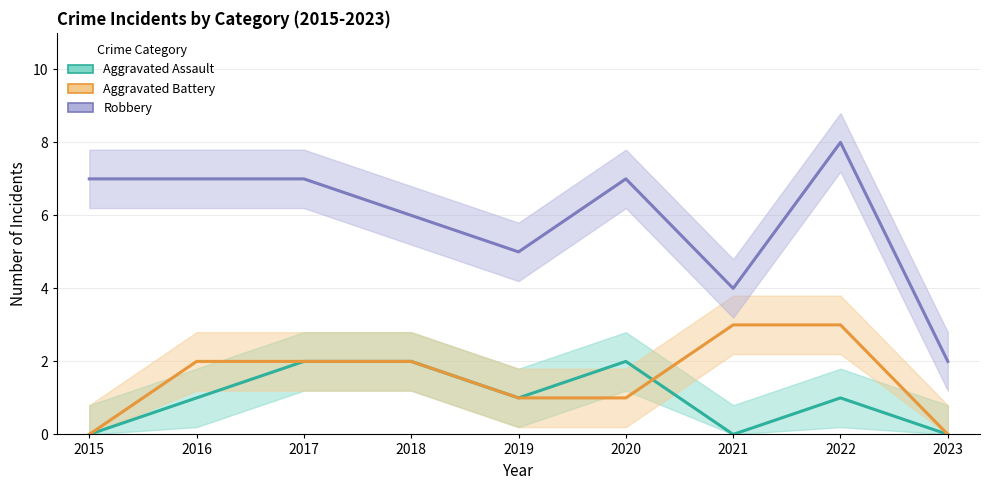

What is the total value across all series at 2022?

12